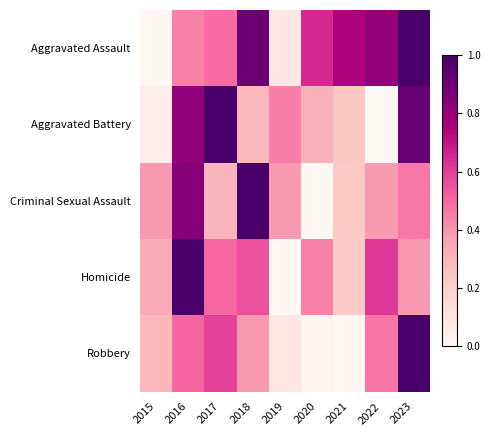

Which label corresponds to the smallest value in the chart?

2015